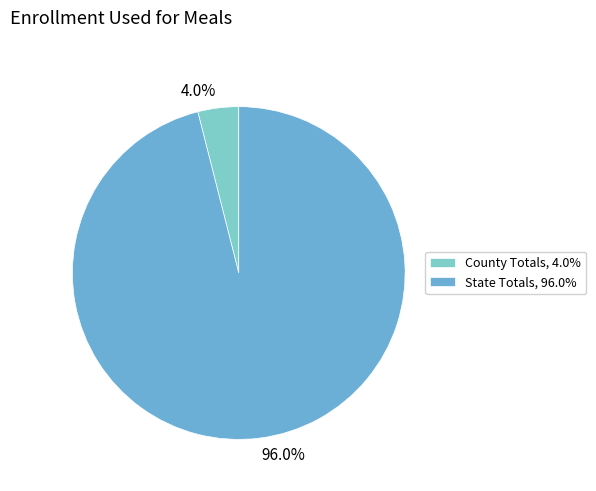

The State Totals slice represents 96% of the pie. True or false?

True